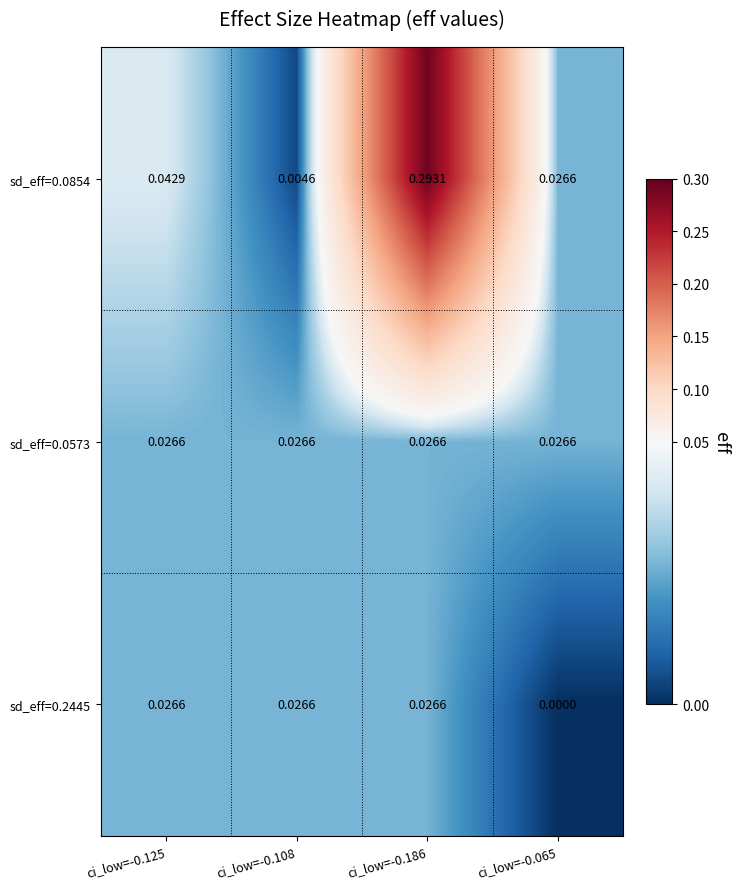

Is the value of sd_eff=0.0854 at ci_low=-0.108 greater than the value of sd_eff=0.2445 at ci_low=-0.108?

No